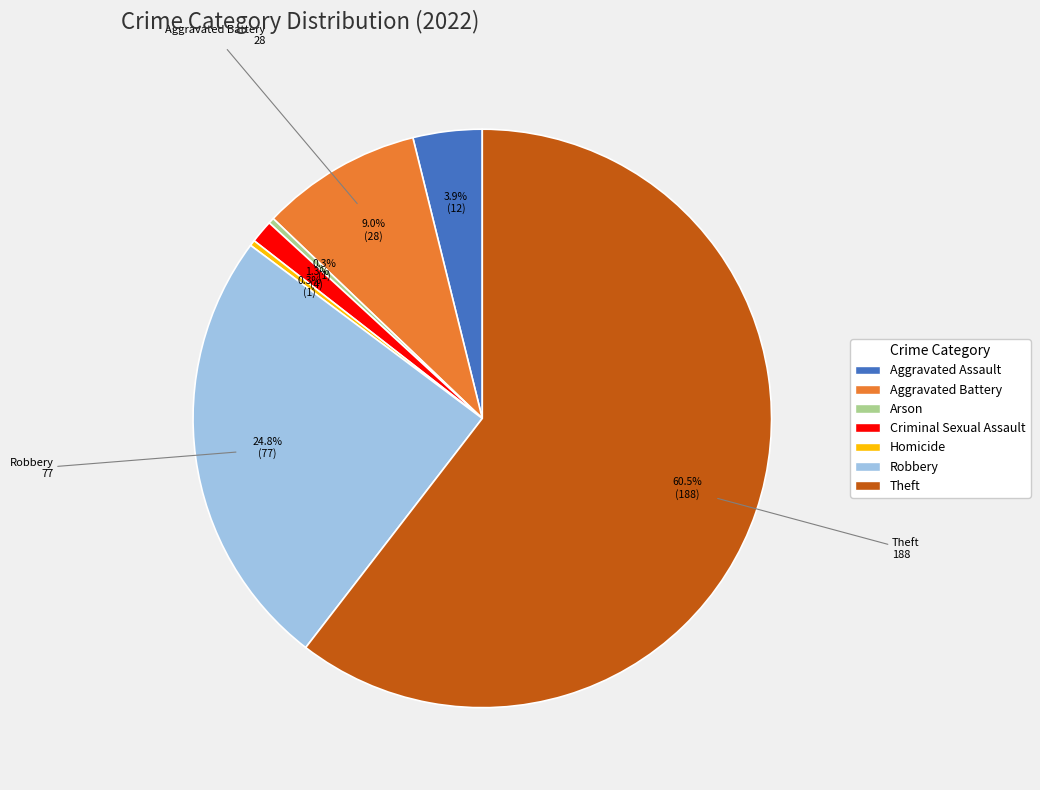

Is there a majority slice in this chart?

Yes